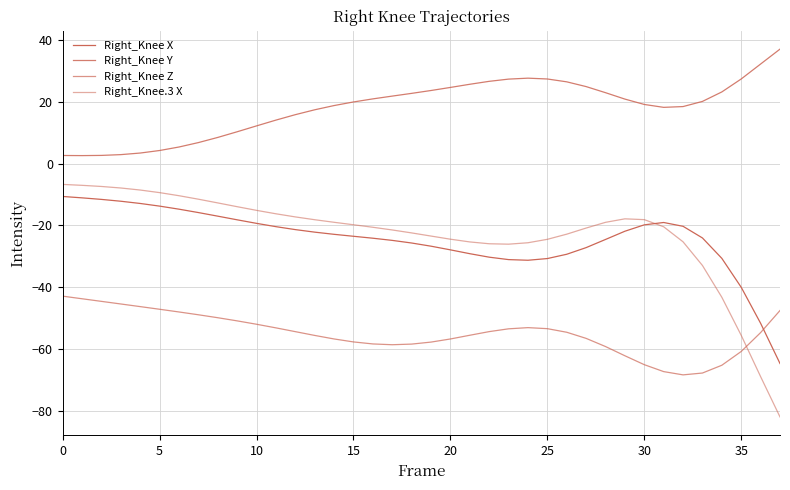

True or false: Right_Knee Y and Right_Knee.3 X intersect in this chart.

False